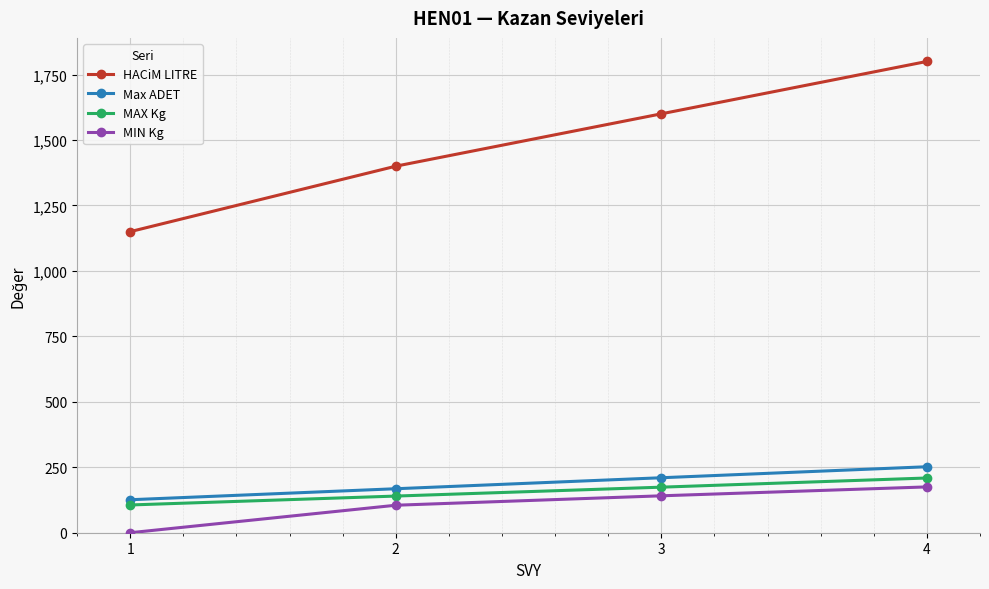

Which series has the largest total across all categories?

HACiM LITRE